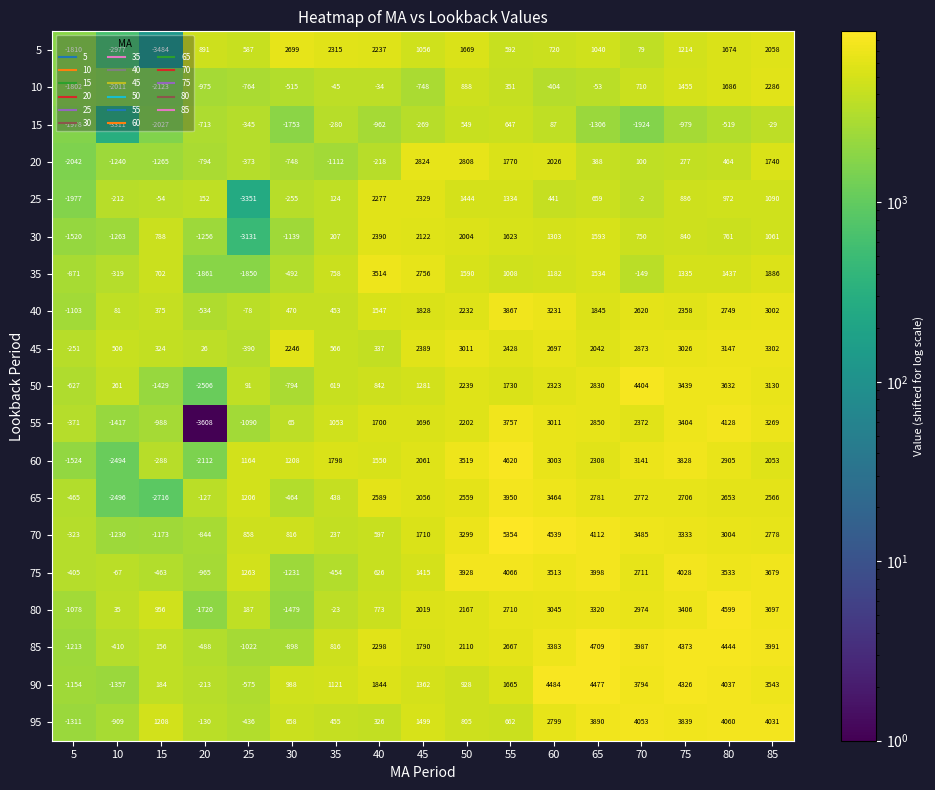

Is it true that 90 equals 2512 at 70?

False